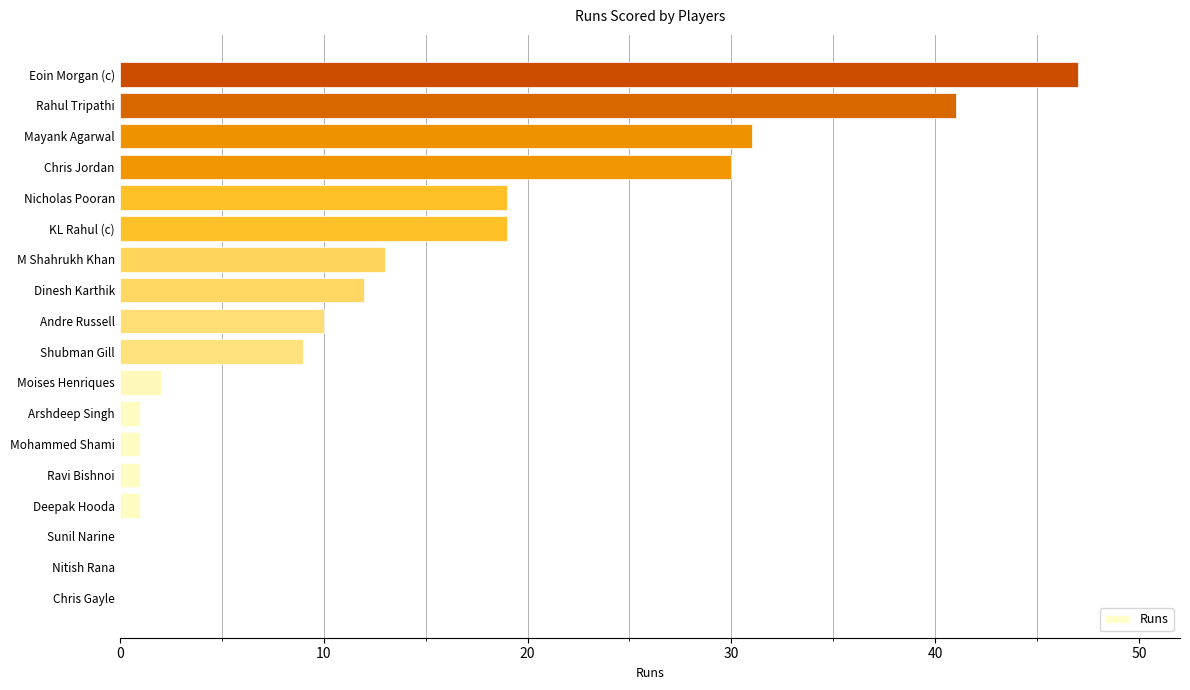

What is the greatest value displayed?

47